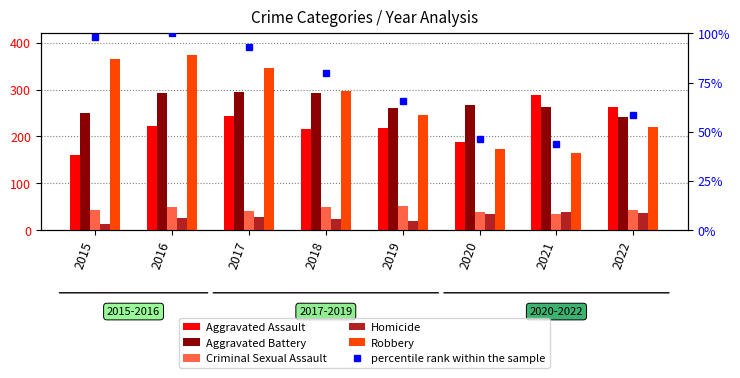

What is the minimum value for Criminal Sexual Assault?

33.0